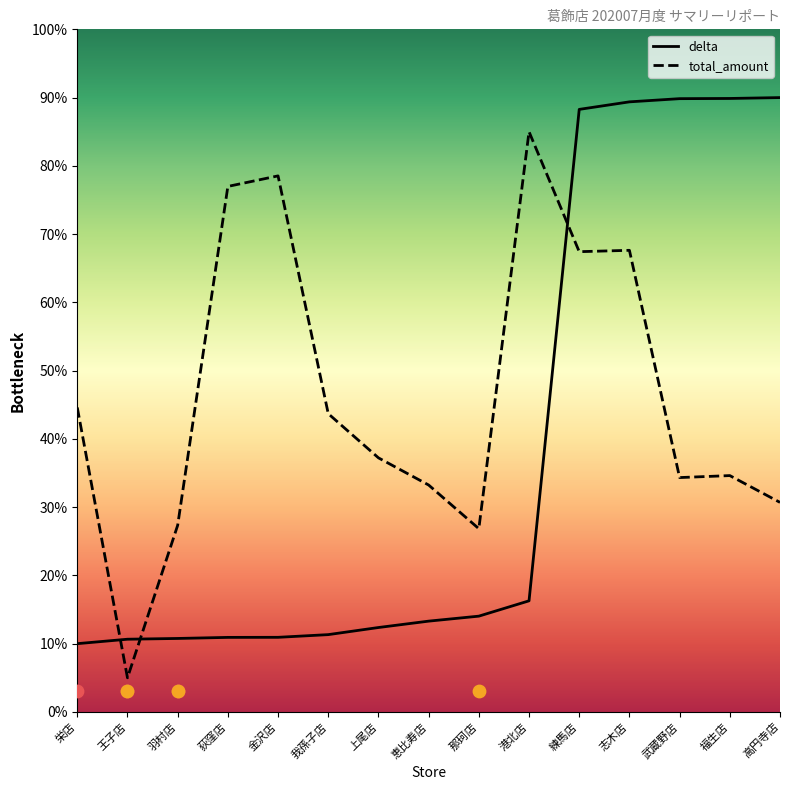

What are all the series names shown in the legend?

delta, total_amount